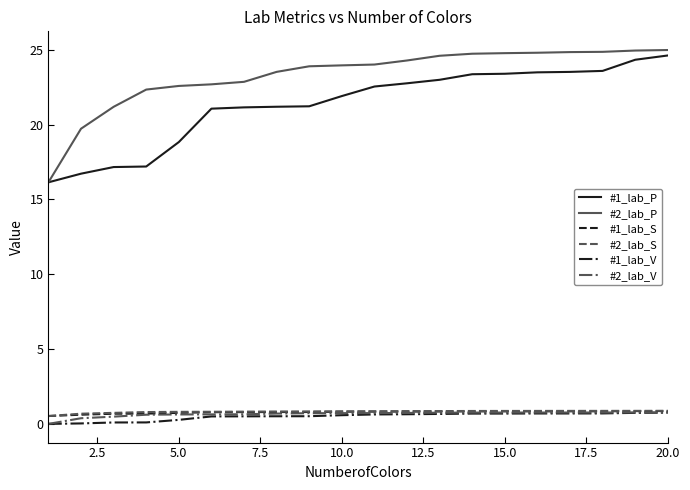

Which series has the widest spread of values?

#2_lab_P